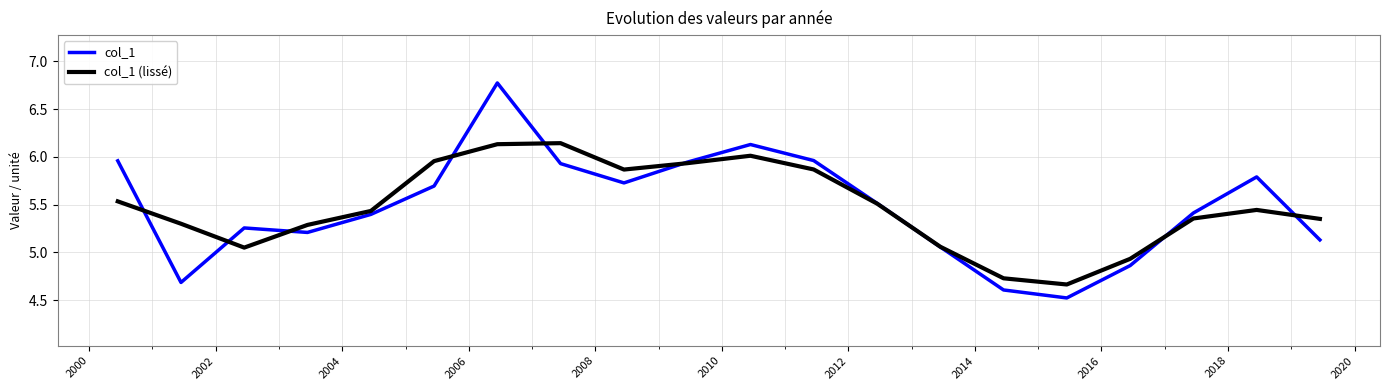

List the series in order of their peak value, highest first.

col_1, col_1 (lissé)